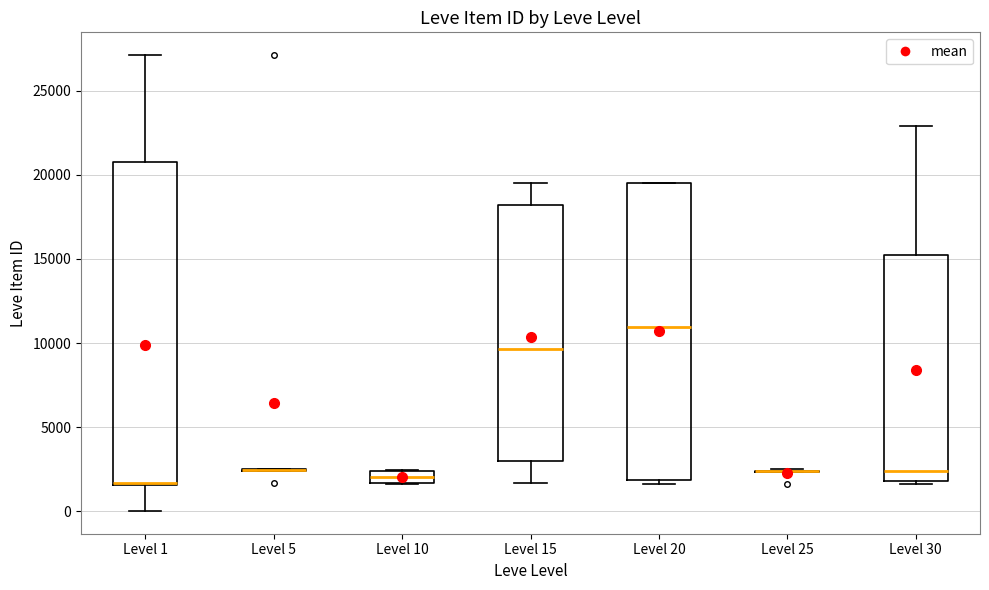

Comparing the boxes themselves (not the whiskers), which one is the tallest?

Level 1